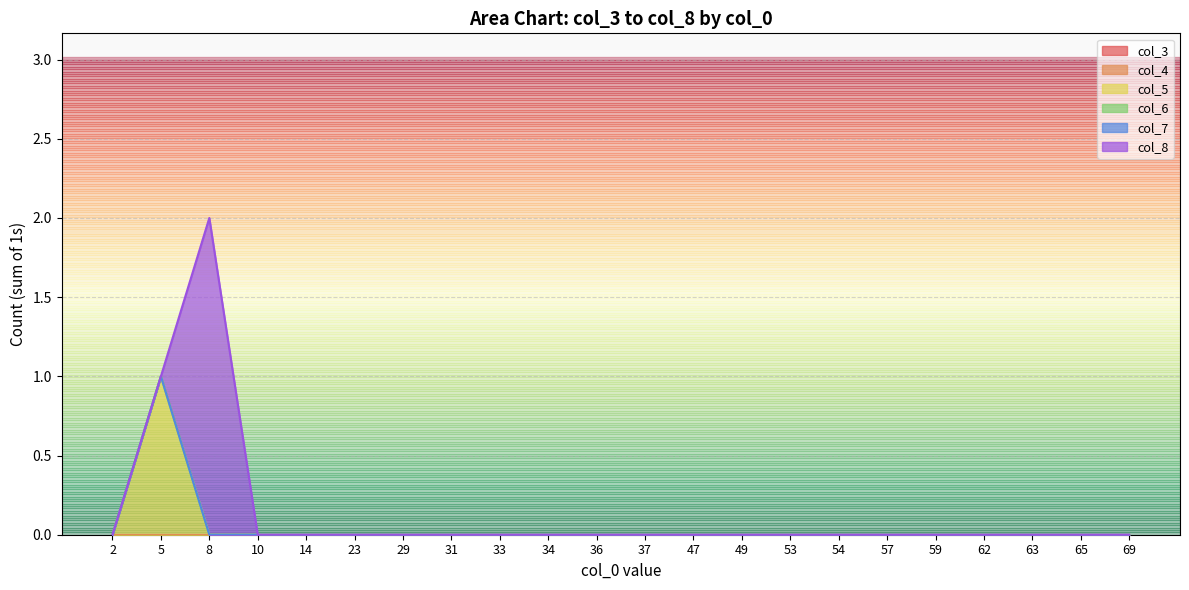

How many data points in col_8 are above 0?

2